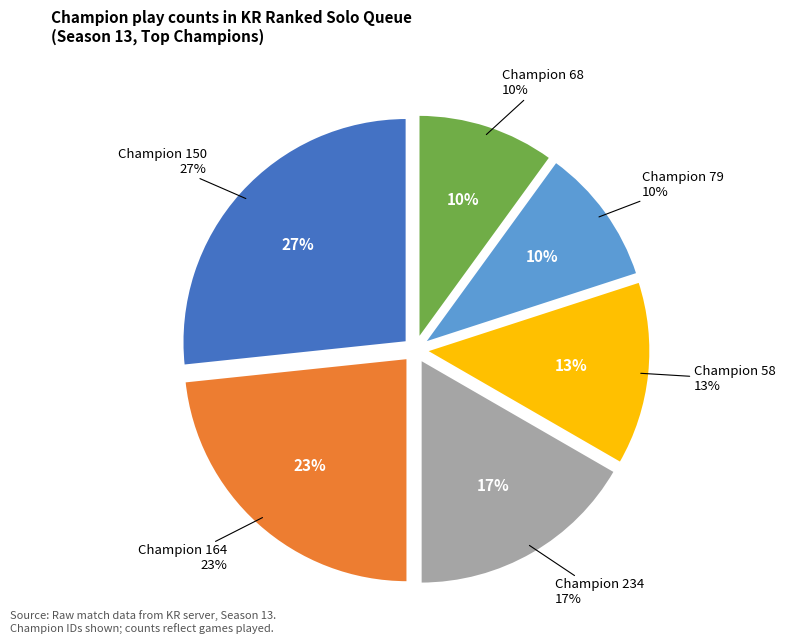

The 79 slice represents 21% of the pie. True or false?

False